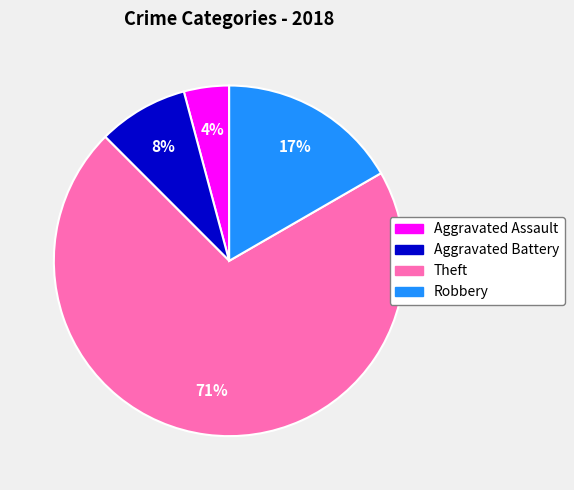

Rank the categories by value from highest to lowest.

Theft, Robbery, Aggravated Battery, Aggravated Assault